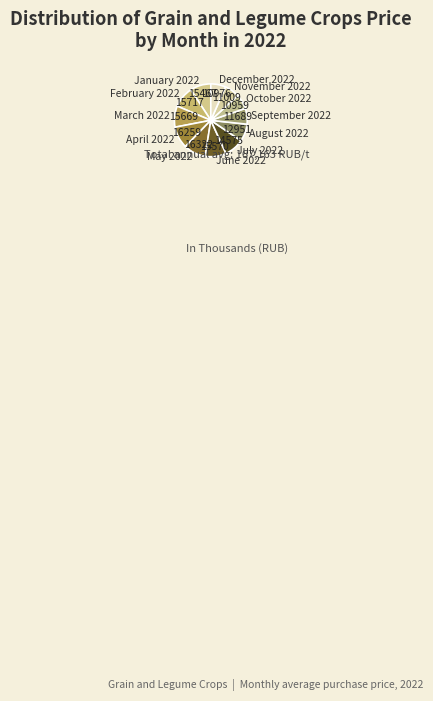

Does October 2022 account for over 50% of the chart?

No